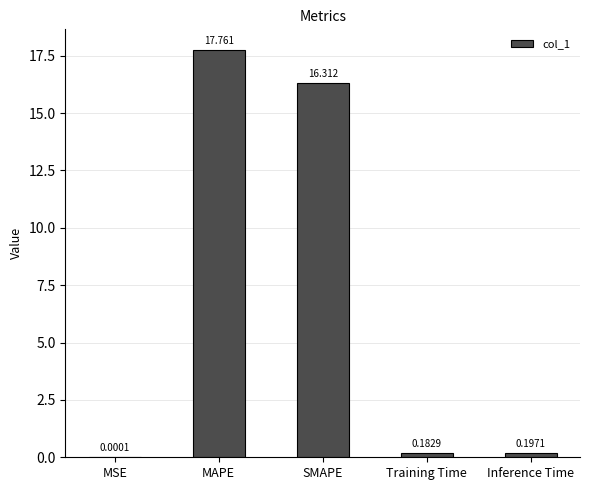

Where is the data nearest to the value 8?

Inference Time